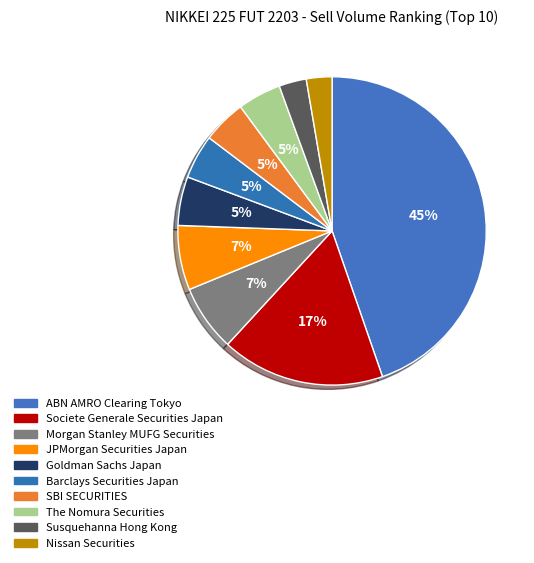

To the nearest percent, what portion does JPMorgan Securities Japan represent?

7%